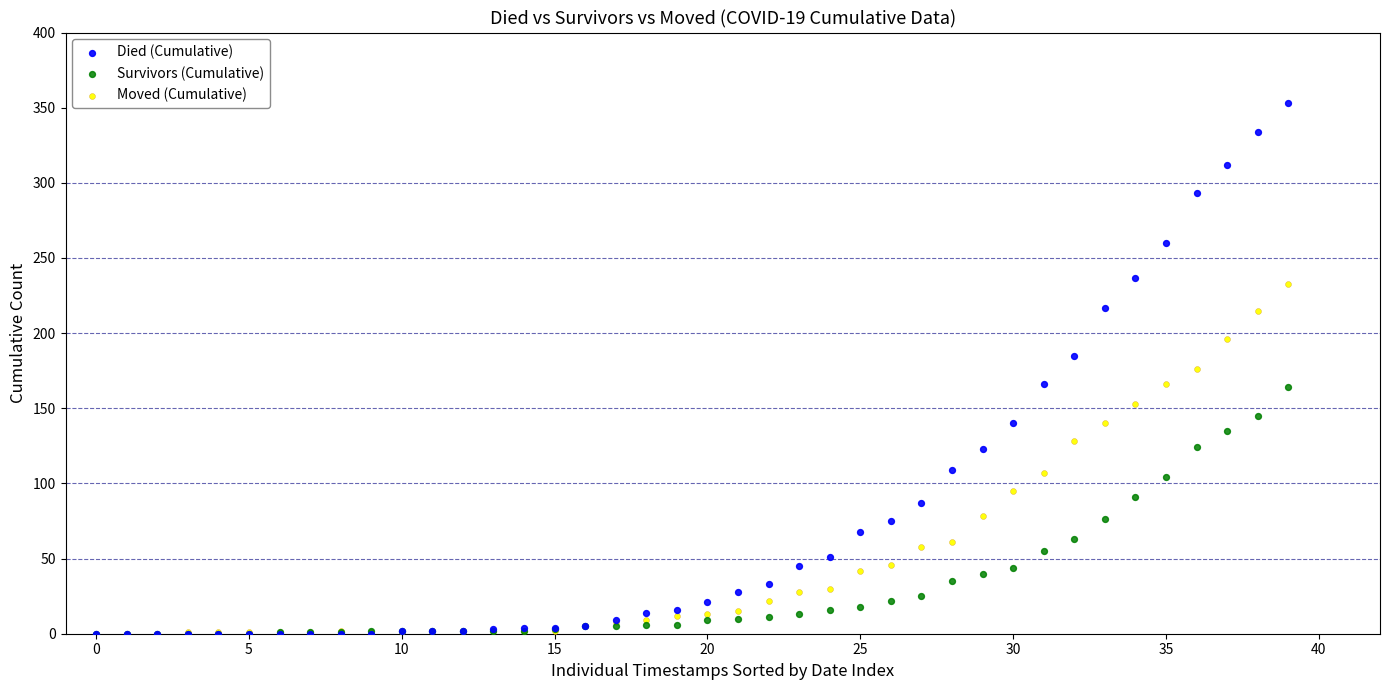

What are all the series names shown in the legend?

Died (Cumulative), Survivors (Cumulative), Moved (Cumulative)